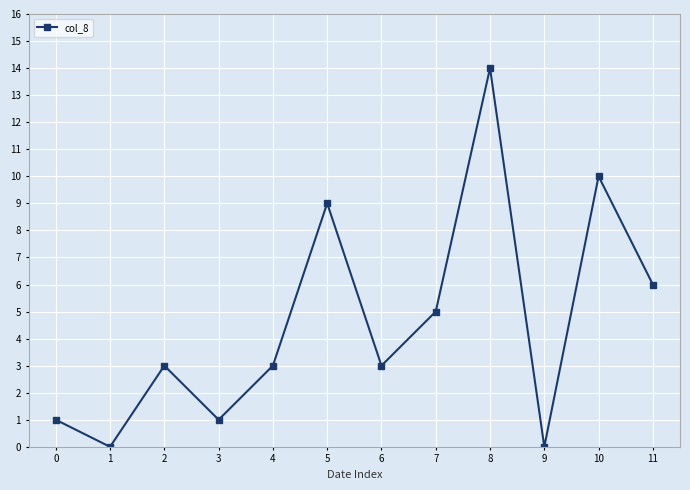

Read the value at 5.

9